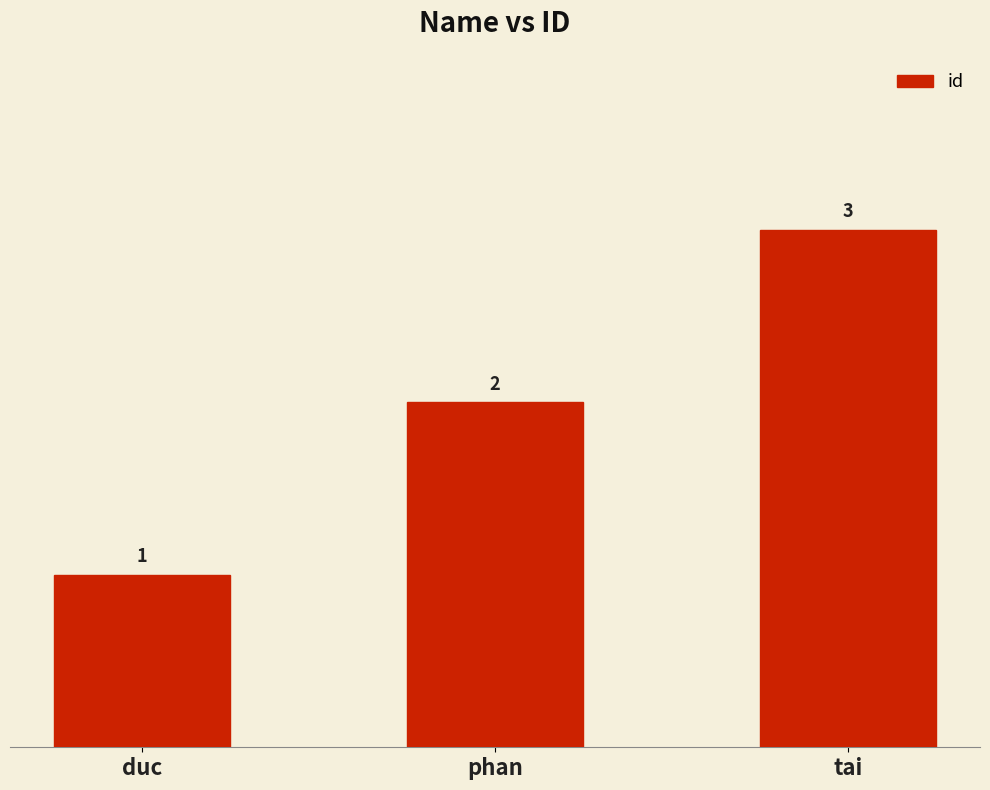

Reading left to right, list all the values displayed in this chart.

duc=1	phan=2	tai=3